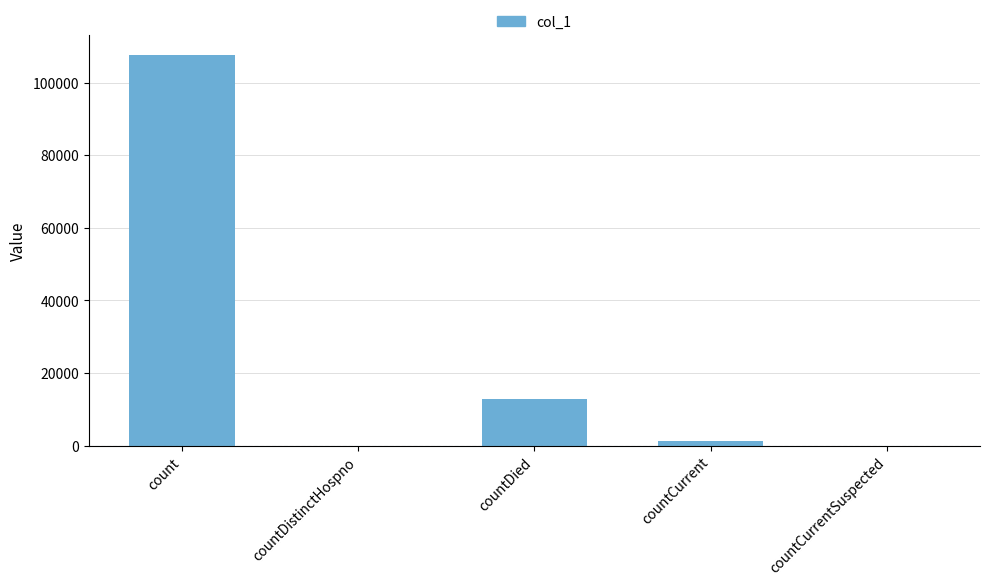

Which label corresponds to the largest value in the chart?

count